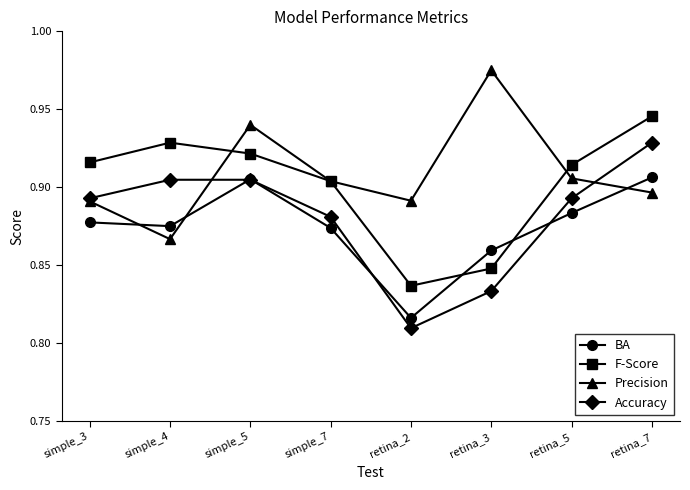

How many Precision values are between 0 and 1?

8